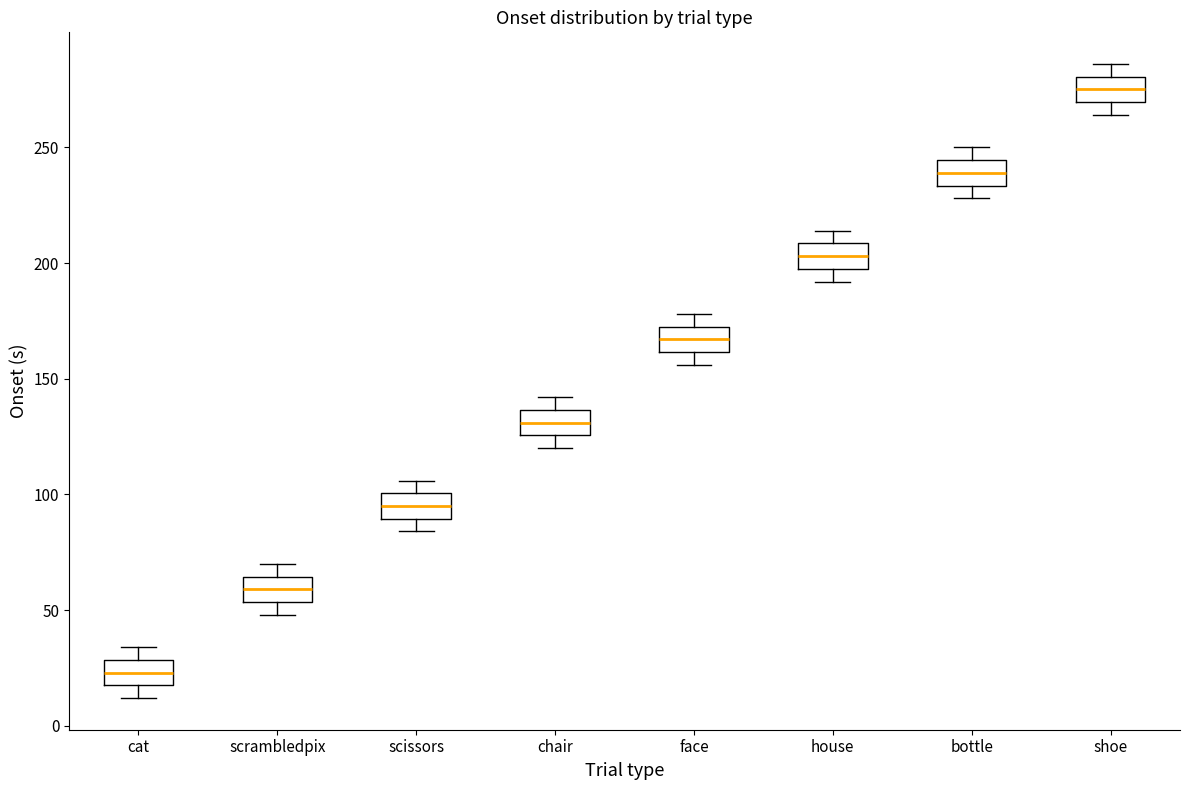

Where is the lower edge of the box for scissors on the y-axis? The values are not printed on the chart, so give them approximately, as read against the axis.

90